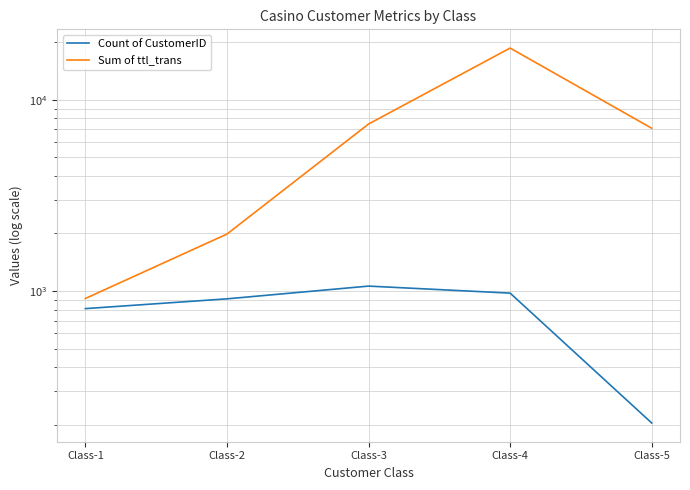

At which category is the sum across all series the highest?

Class-4